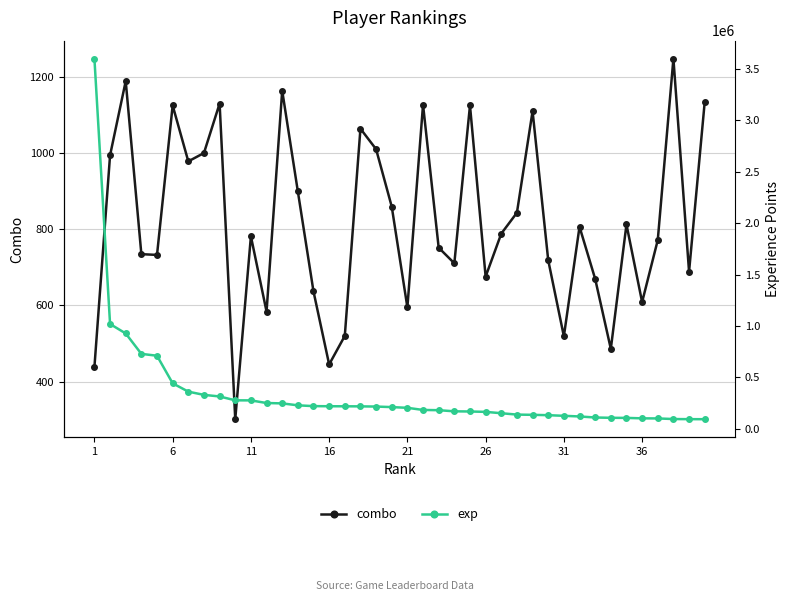

What is the sum of all combo values?

32798